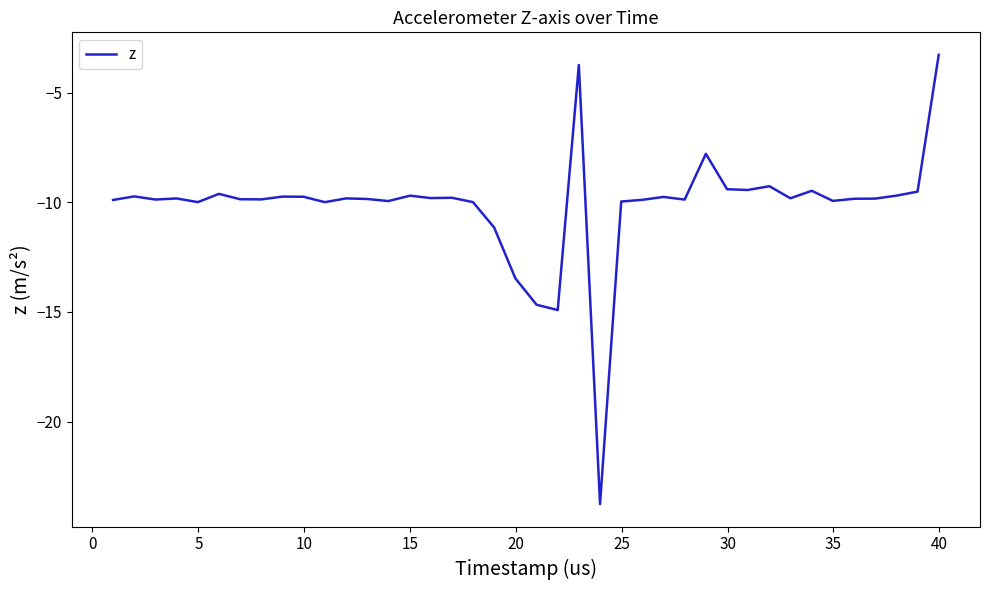

Does the chart display data point markers on the line(s)?

No